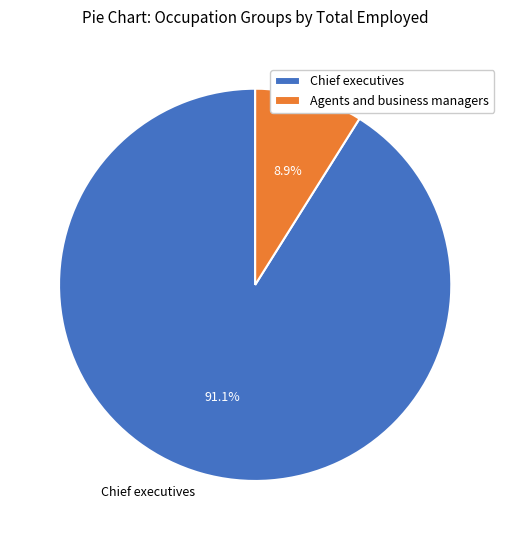

To the nearest percent, what is the average slice percentage?

50%